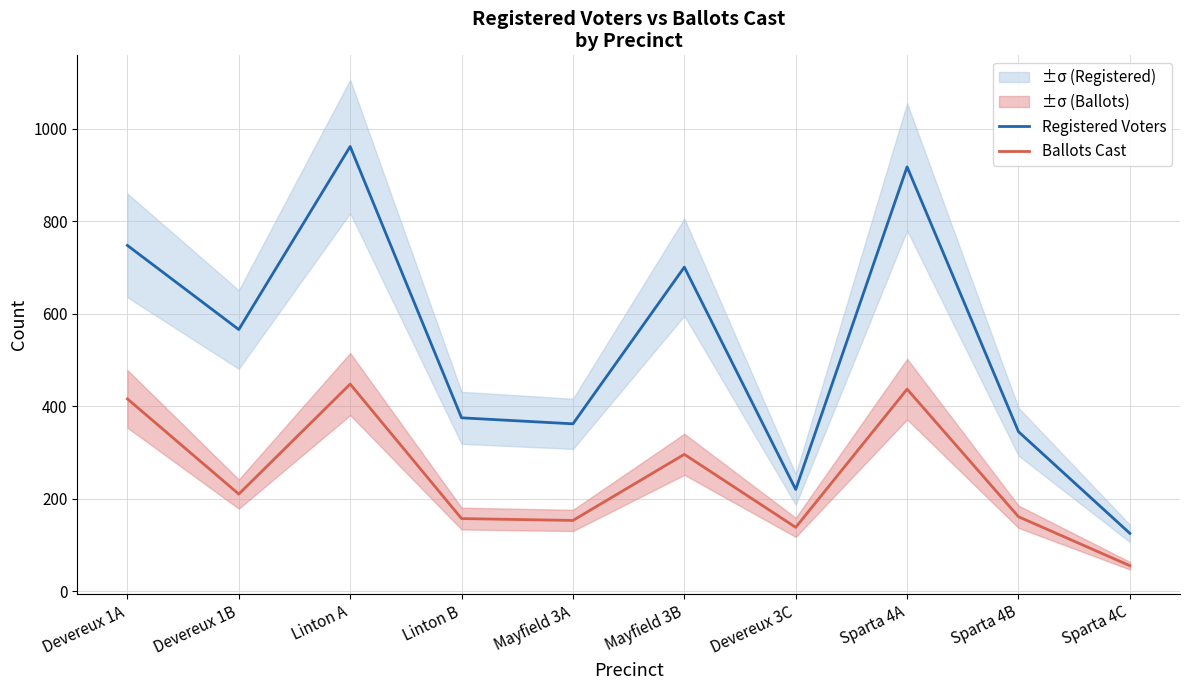

Does the chart have visible grid lines?

Yes